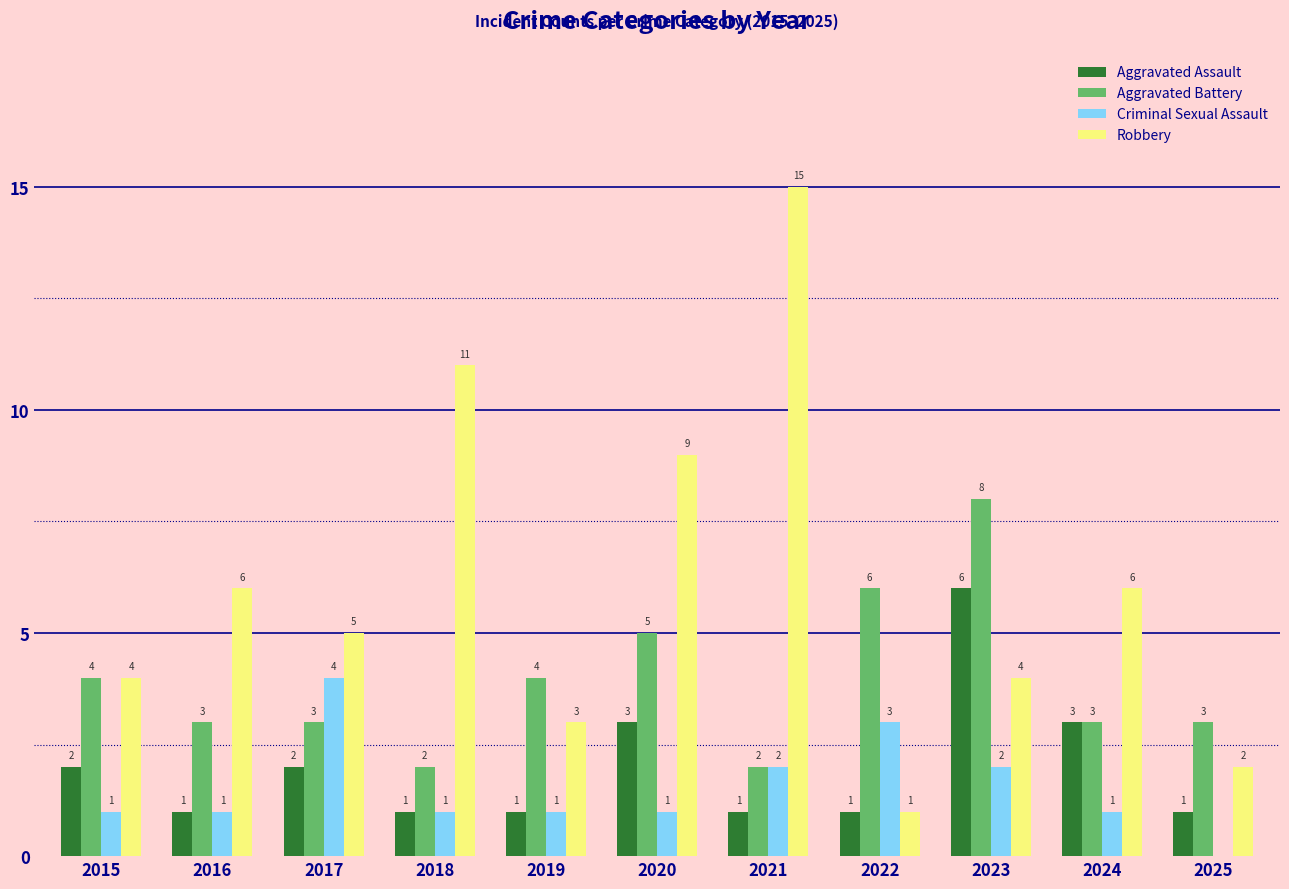

Which series has the largest total across all categories?

Robbery